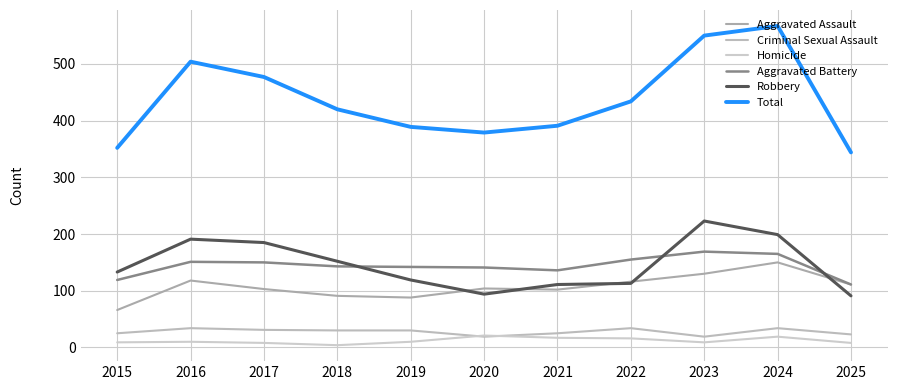

What is the difference between the highest and lowest values at 2025?

336